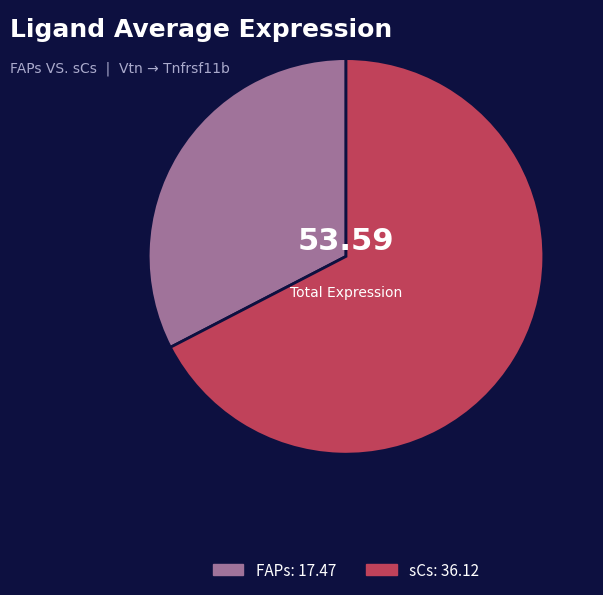

Is FAPs the majority of the pie?

No